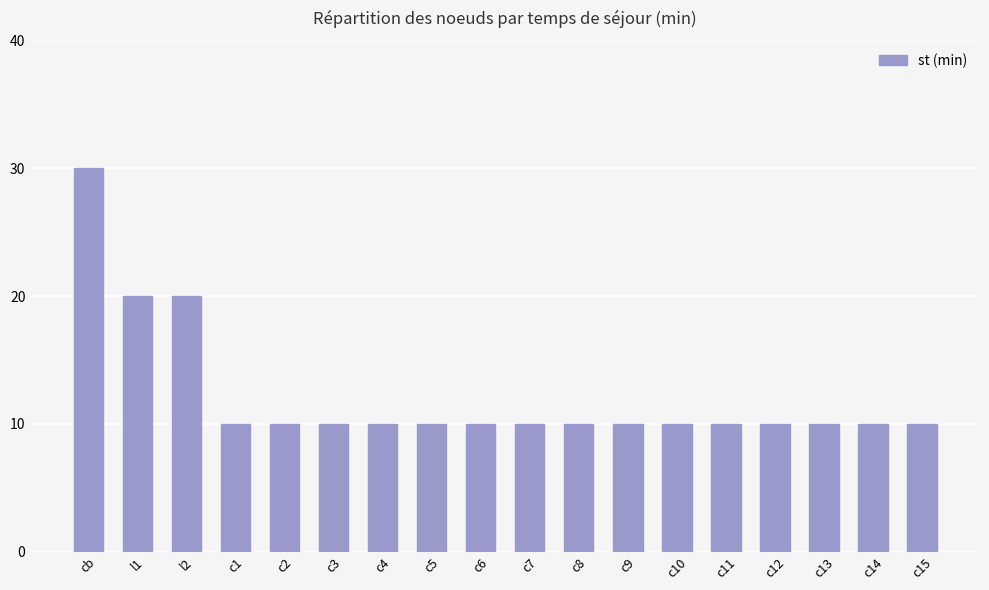

What is the ratio of the value at cb to the value at c1?

3.0